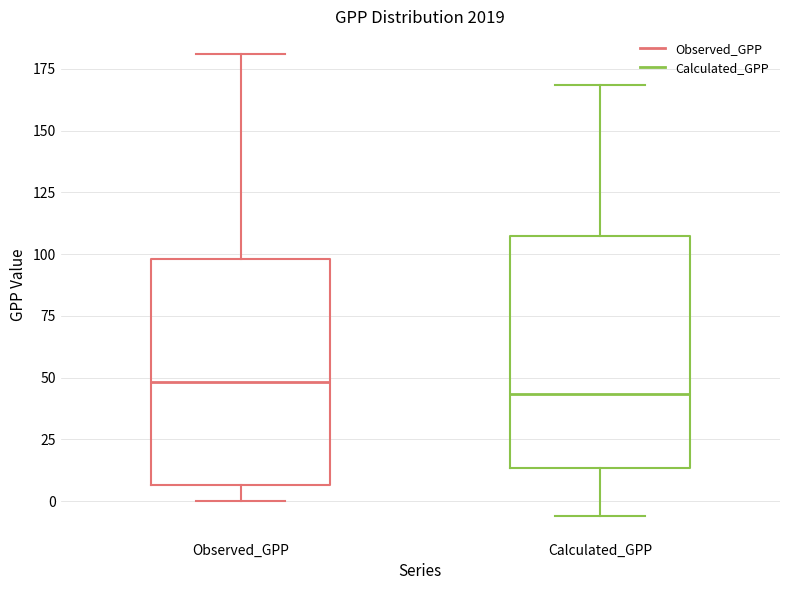

Reading left to right, read every box against the y-axis: the position of its median line, the range the box covers, and the ends of its whiskers. The values are not printed on the chart, so give them approximately, as read against the axis.

Observed_GPP: median 50, box 5 to 100, whiskers 0 to 180
Calculated_GPP: median 45, box 15 to 105, whiskers -5 to 170